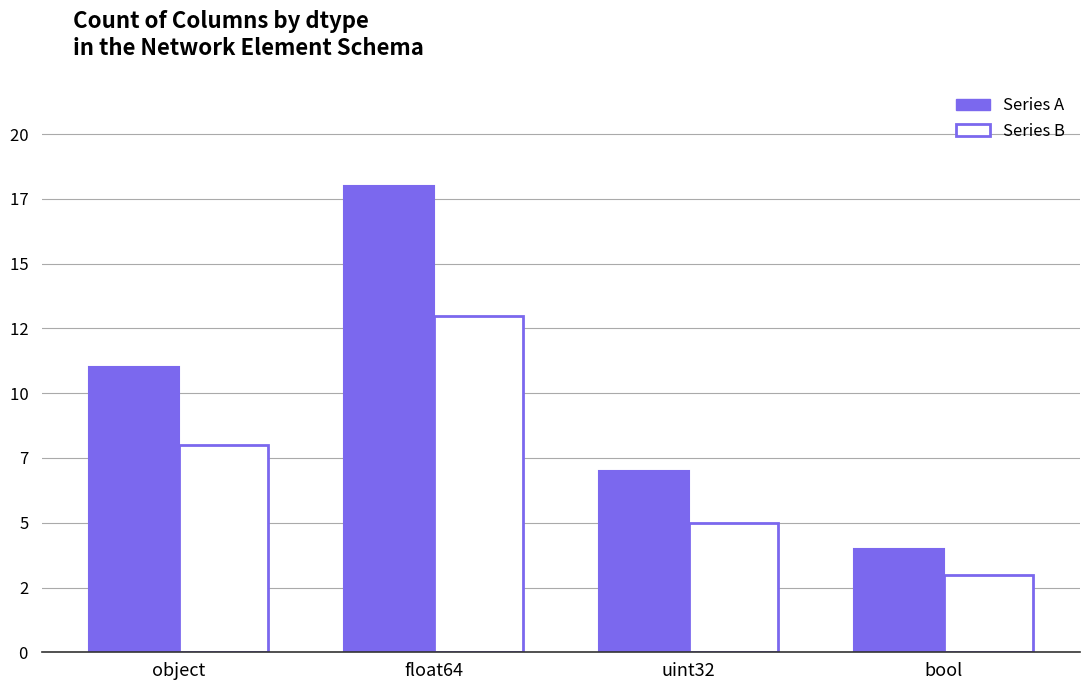

List the series in order of their peak value, highest first.

Series A, Series B